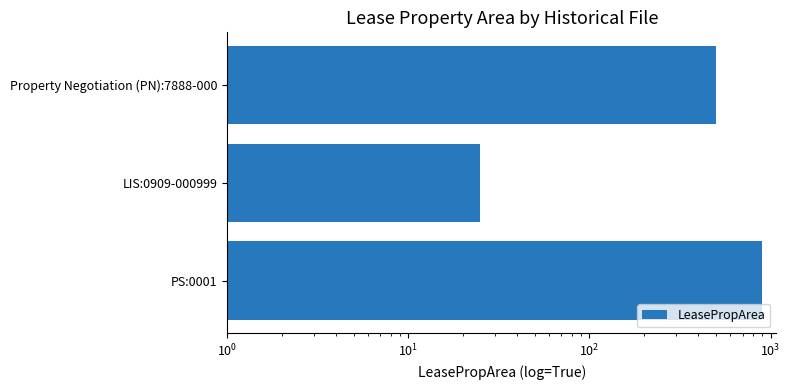

What is the value of the 1st bar from the left?

500